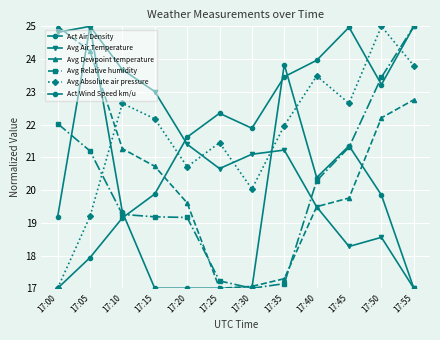

Between 17:25 and 17:20, which is larger?

17:25